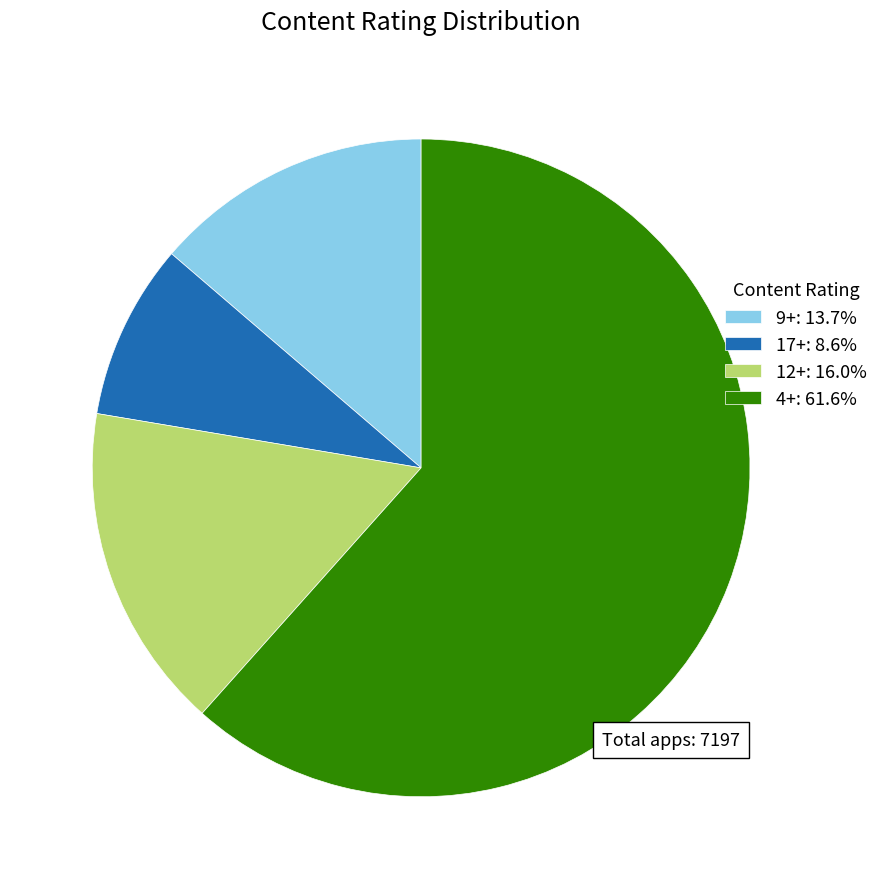

Do 17+: 8.6% and 9+: 13.7% together represent more than half of the pie?

No